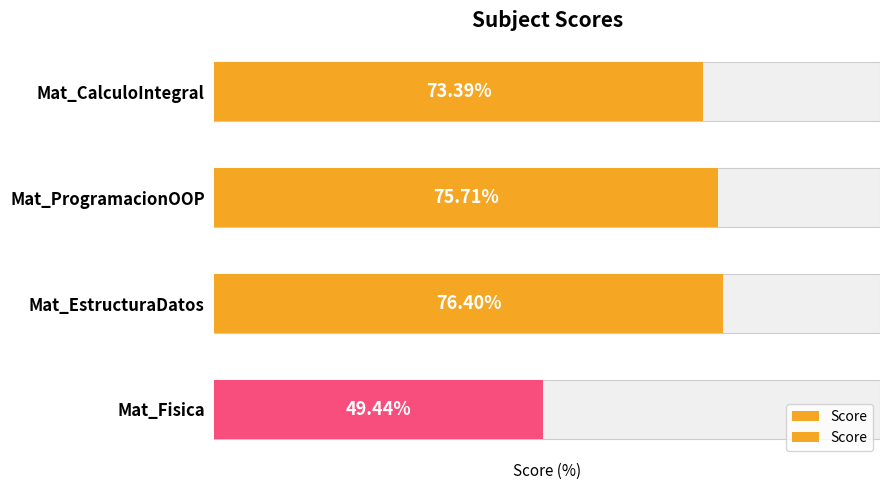

What is the value of the 1st bar from the left?

73.4